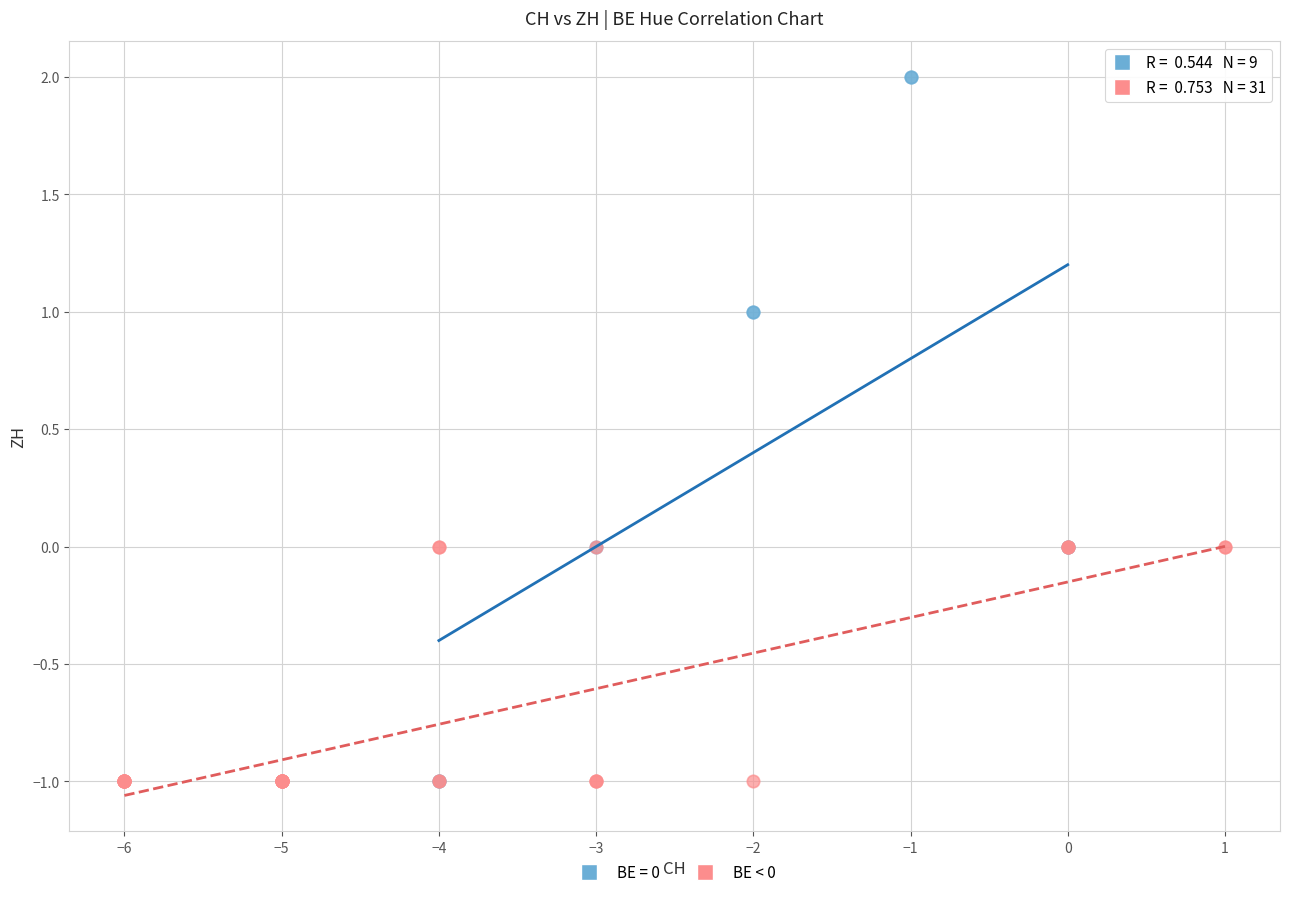

Which series has the largest Y range (max minus min)?

BE = 0